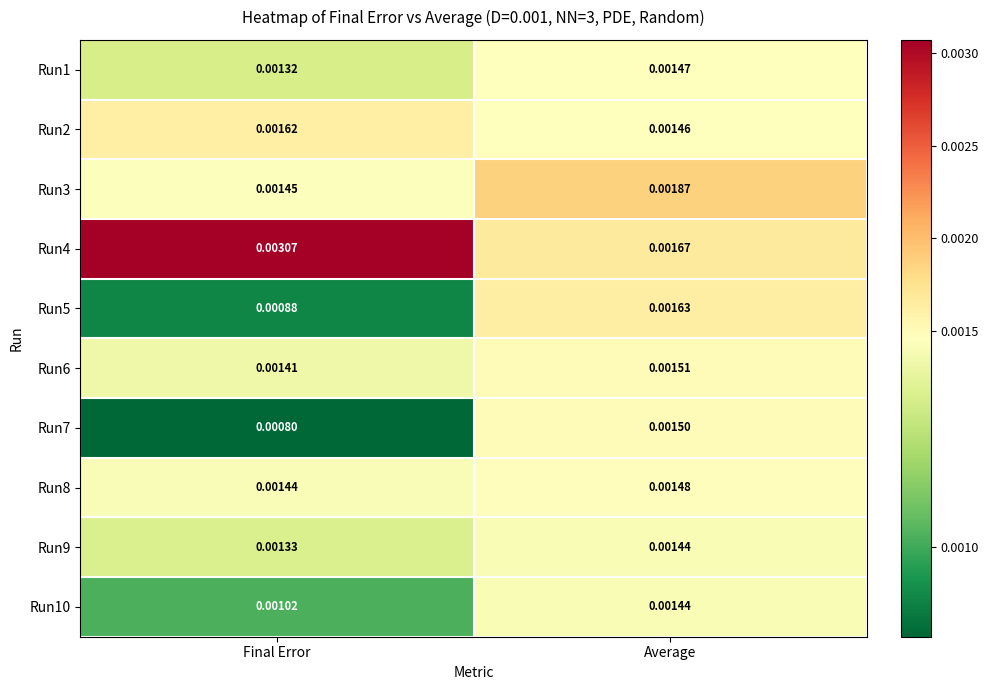

Rank the categories by Run7 value from highest to lowest.

Average, Final Error